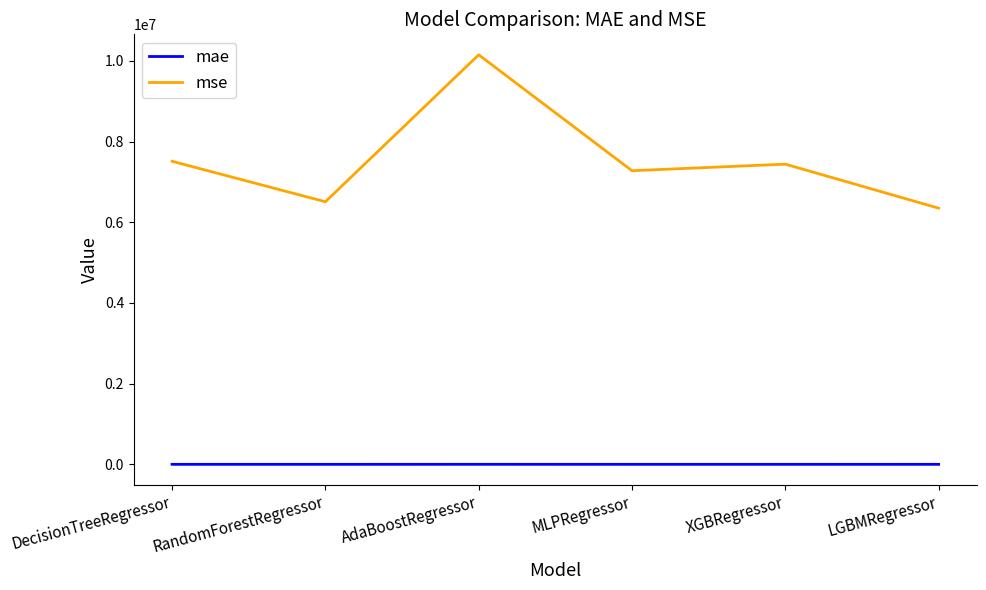

List the series in order of their peak value, highest first.

mse, mae